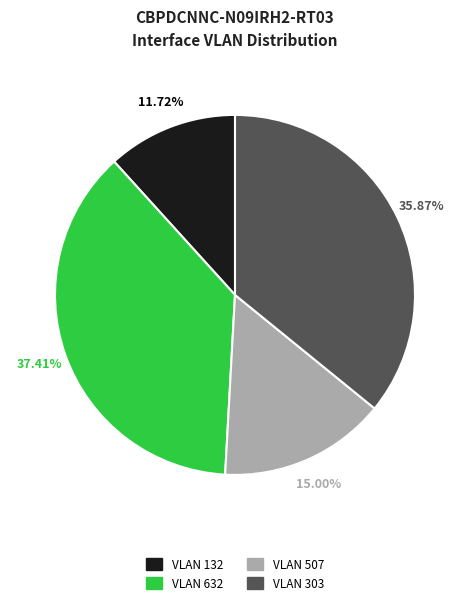

Is there any slice that represents more than half of the pie?

No